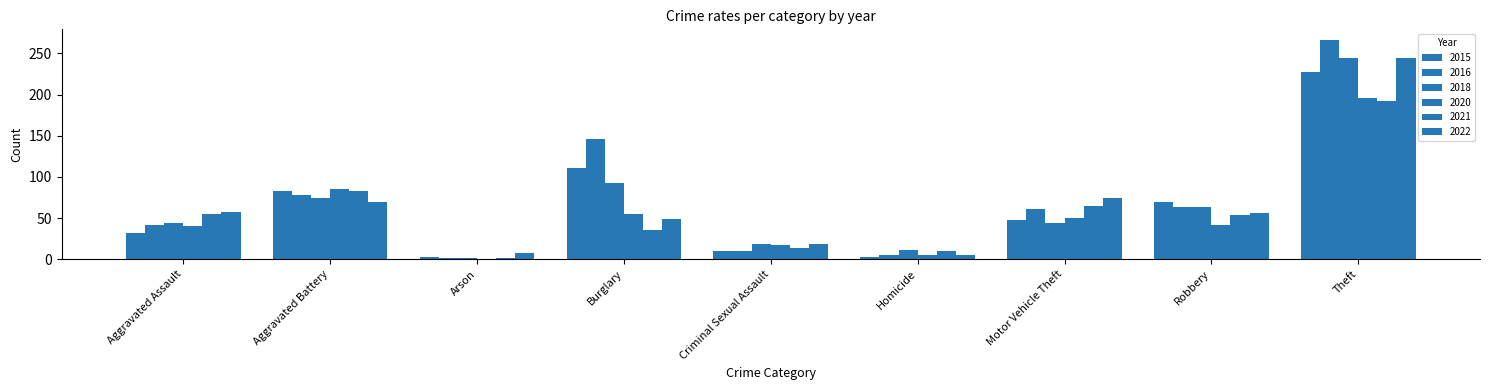

Reading left to right, what are all the values shown in this chart?

2015: 32	83	3	111	10	3	48	70	227
2016: 42	78	2	146	10	5	61	63	266
2018: 44	74	1	93	19	11	44	63	244
2020: 41	85	0	55	17	5	50	42	196
2021: 55	83	1	36	14	10	65	54	192
2022: 57	70	8	49	18	5	74	56	244